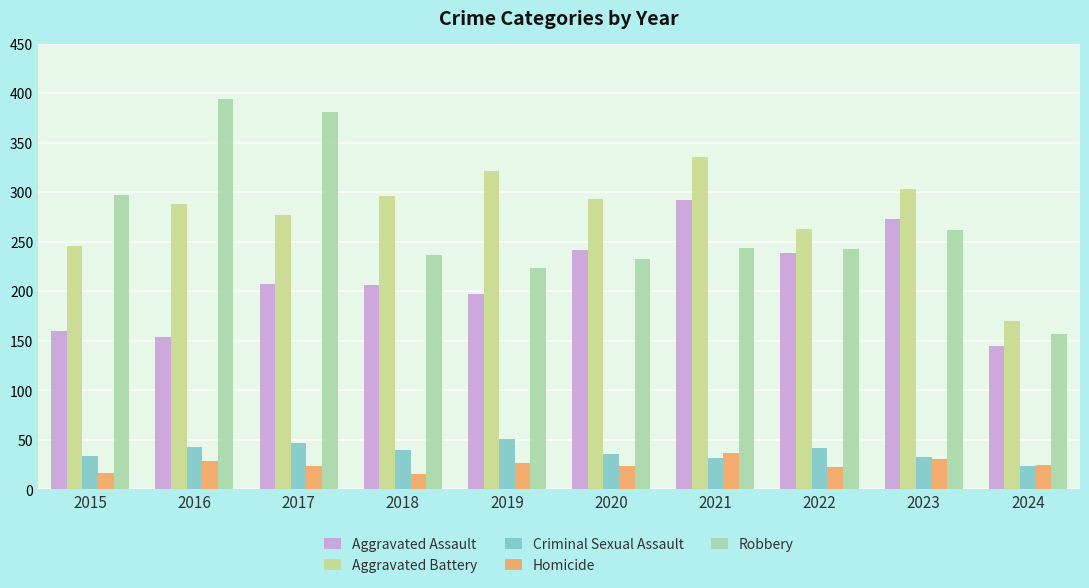

True or false: Criminal Sexual Assault has a value of 82 at 2017.

False